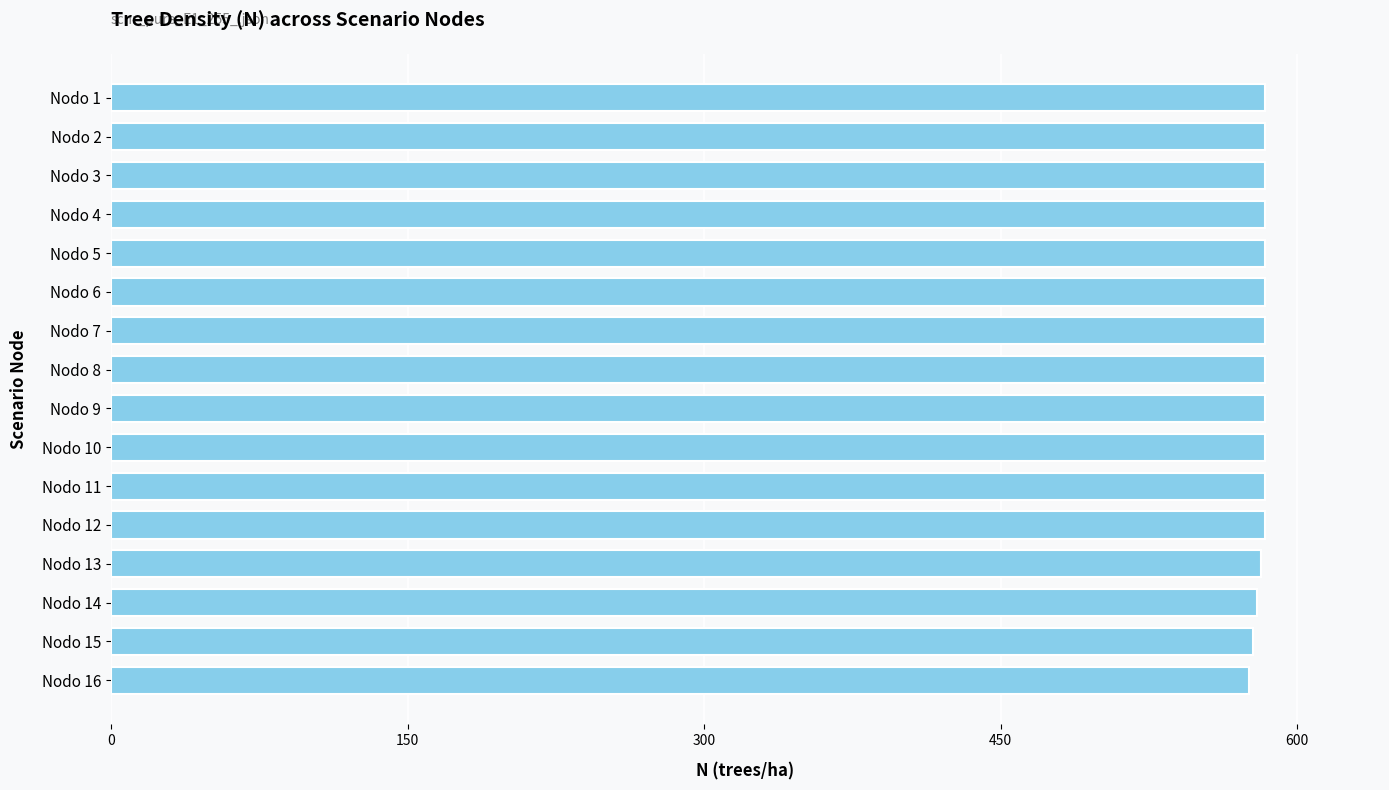

What is the sum of all values?

9317.1